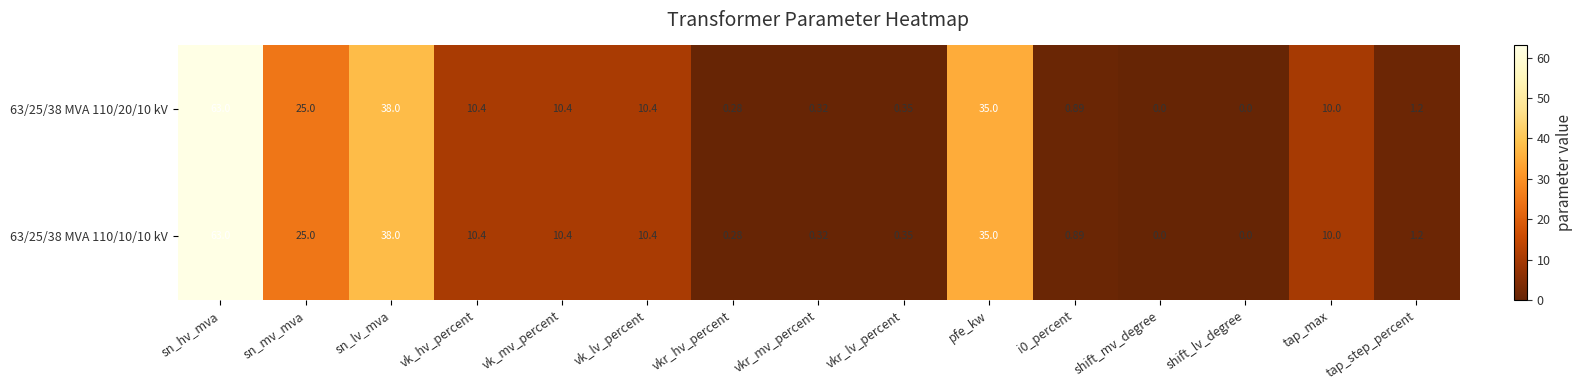

At which label does 63/25/38 MVA 110/20/10 kV reach its peak?

sn_hv_mva